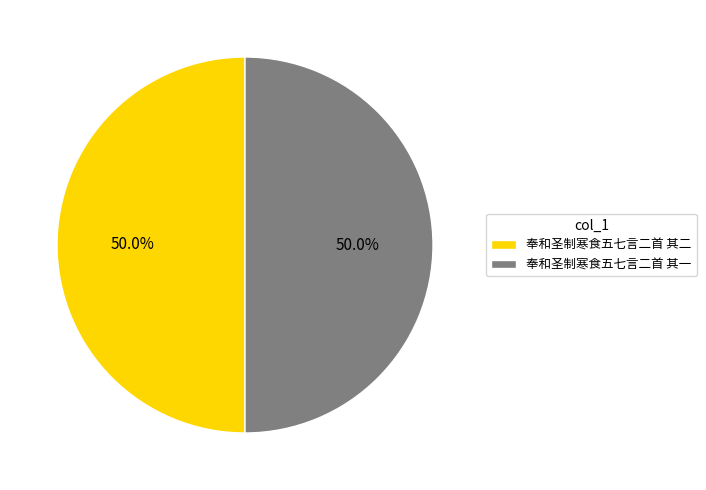

The 奉和圣制寒食五七言二首 其一 slice represents 57% of the pie. True or false?

False